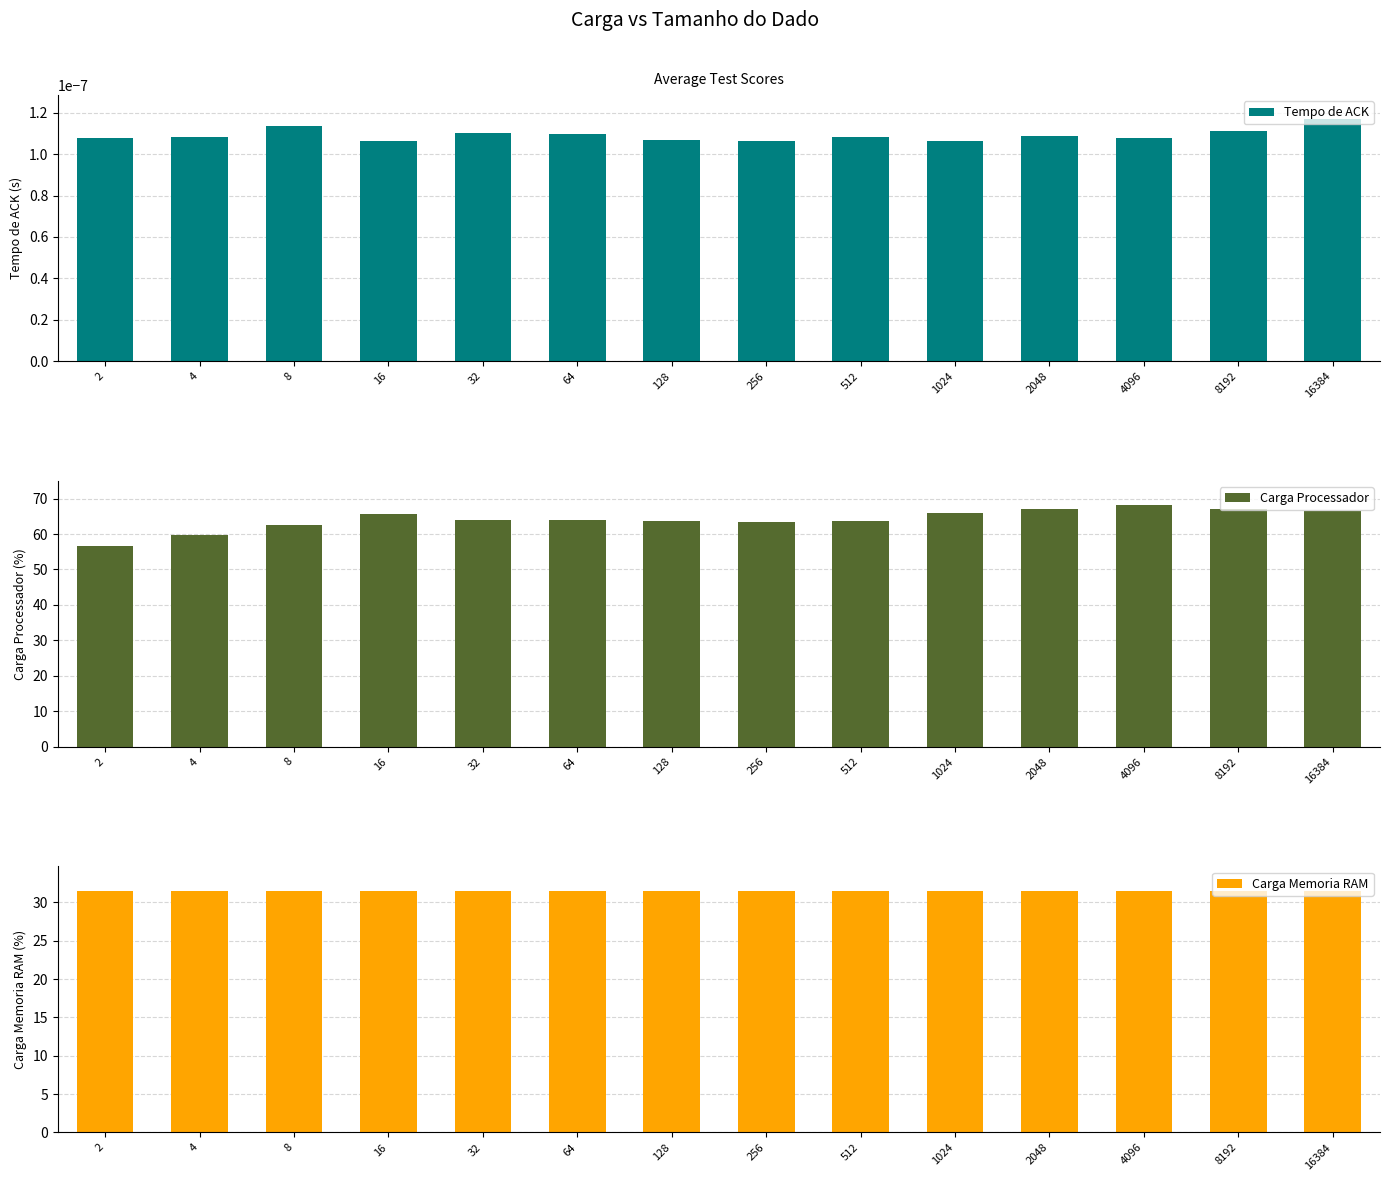

What is the difference between the Carga Processador values at 1024 and 4096?

2.3